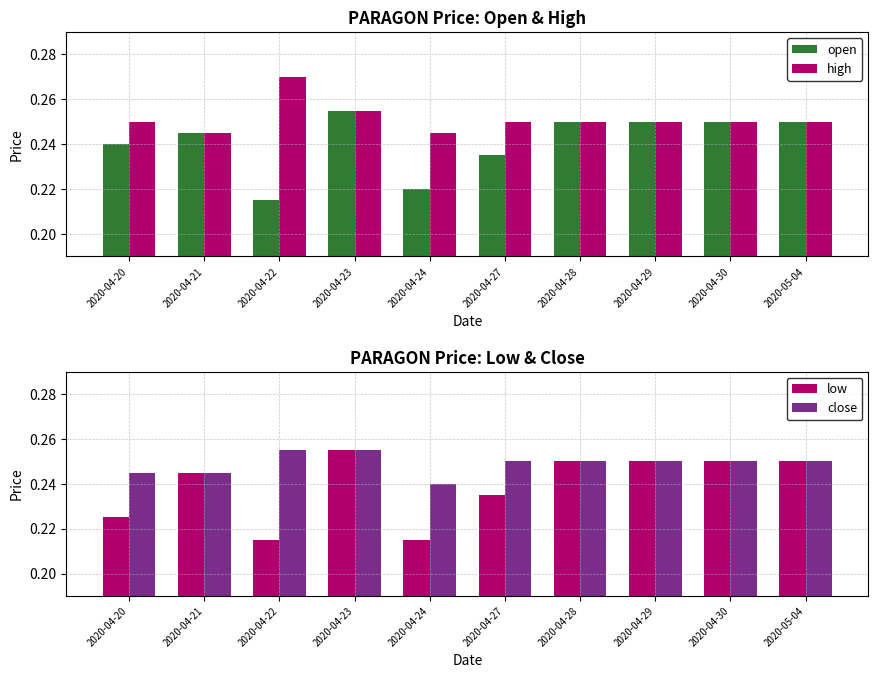

Reading left to right, what are all the values shown in this chart?

open: 0.2	0.2	0.2	0.3	0.2	0.2	0.2	0.2	0.2	0.2
high: 0.2	0.2	0.3	0.3	0.2	0.2	0.2	0.2	0.2	0.2
low: 0.2	0.2	0.2	0.3	0.2	0.2	0.2	0.2	0.2	0.2
close: 0.2	0.2	0.3	0.3	0.2	0.2	0.2	0.2	0.2	0.2